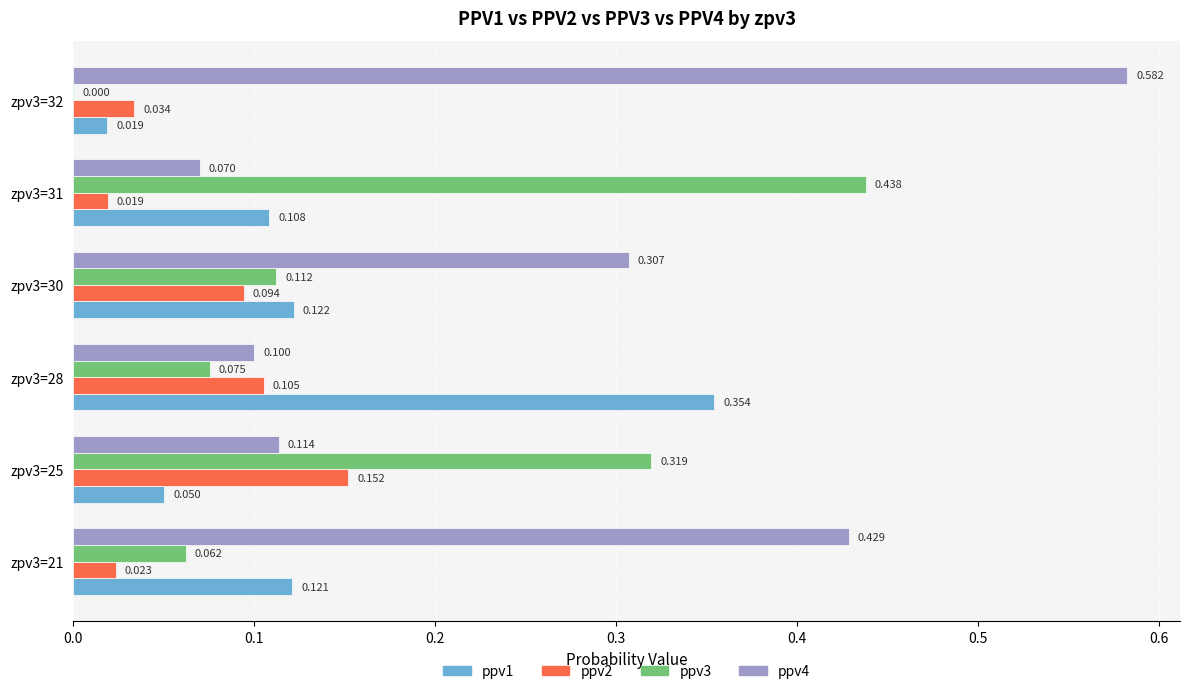

Is the value of ppv1 at zpv3=30 greater than the value of ppv2 at zpv3=25?

No